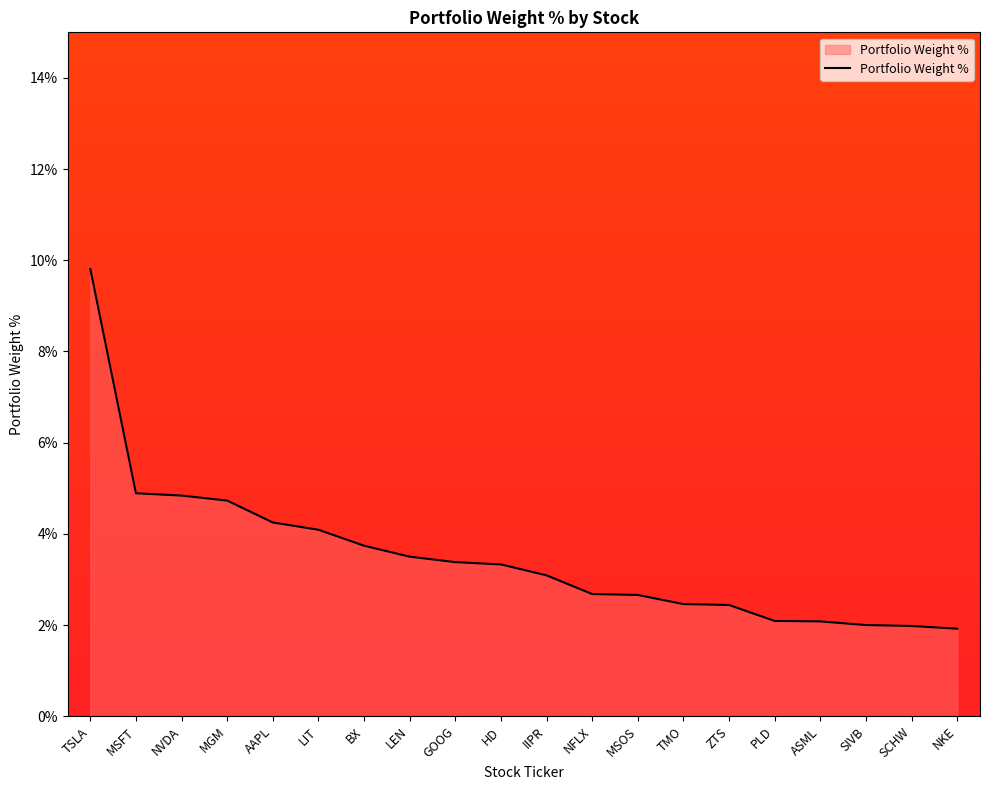

How many lines are shown in the chart?

1